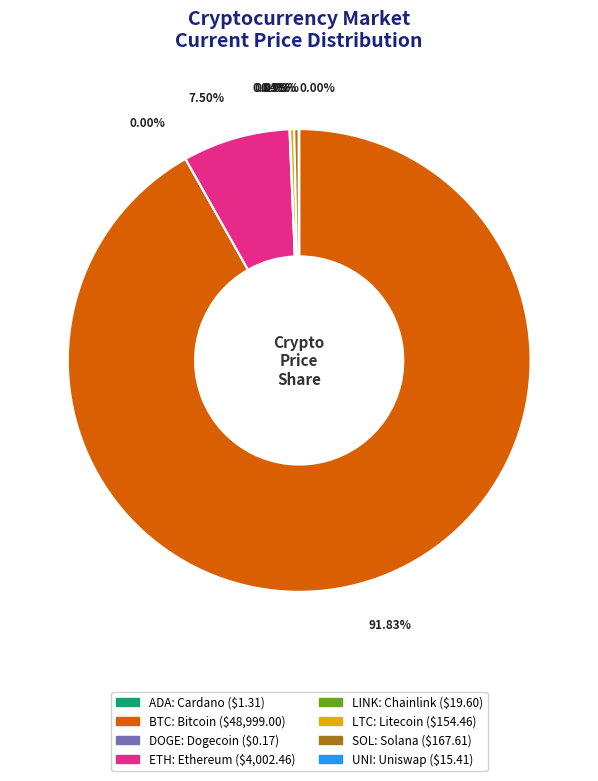

Is there any slice that represents more than half of the pie?

Yes